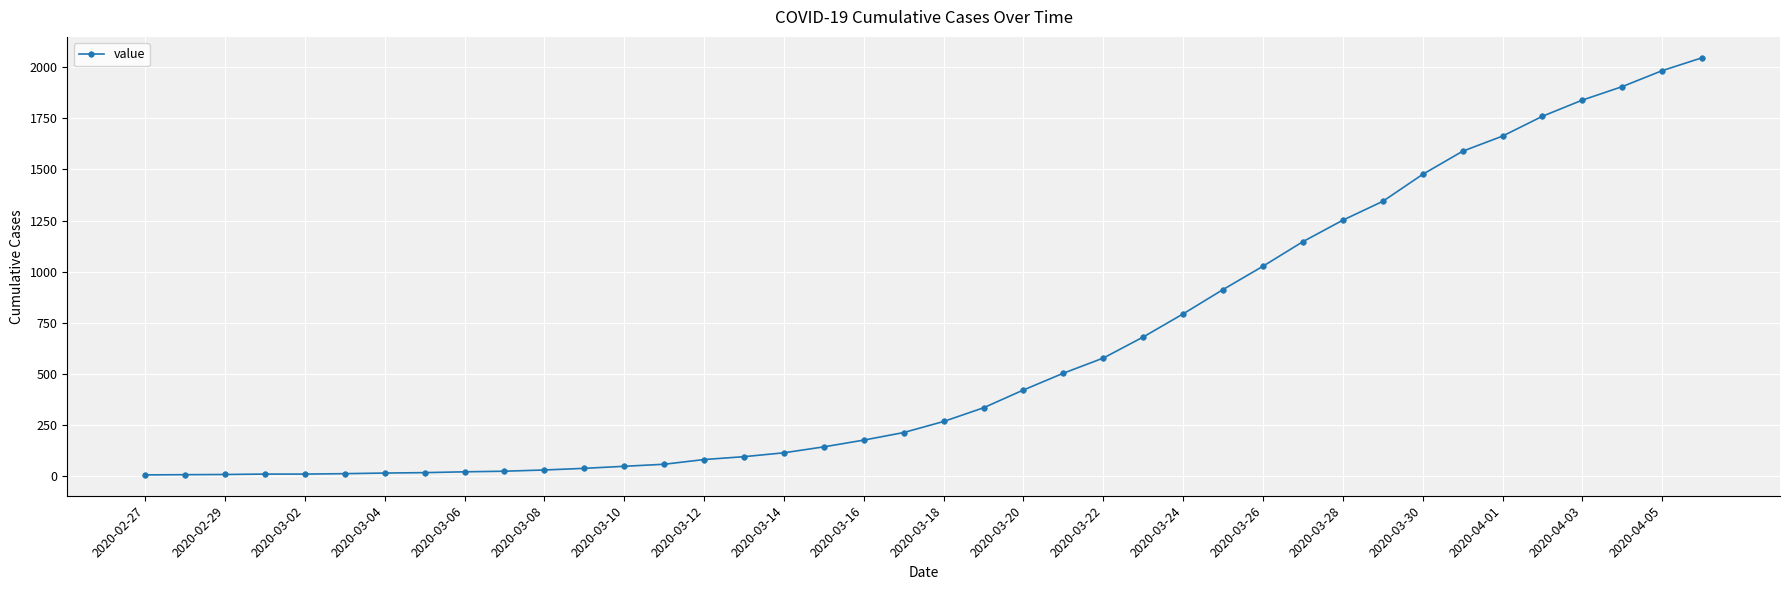

What is the maximum value shown in the chart?

2046